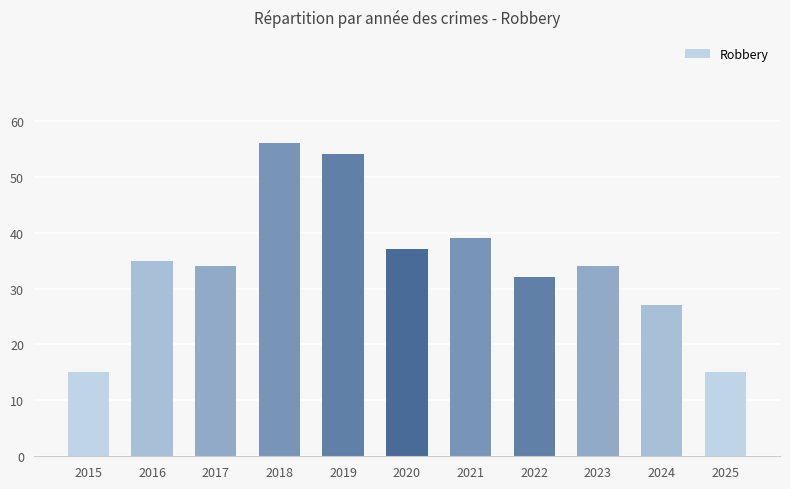

What is the minimum value shown in the chart?

15